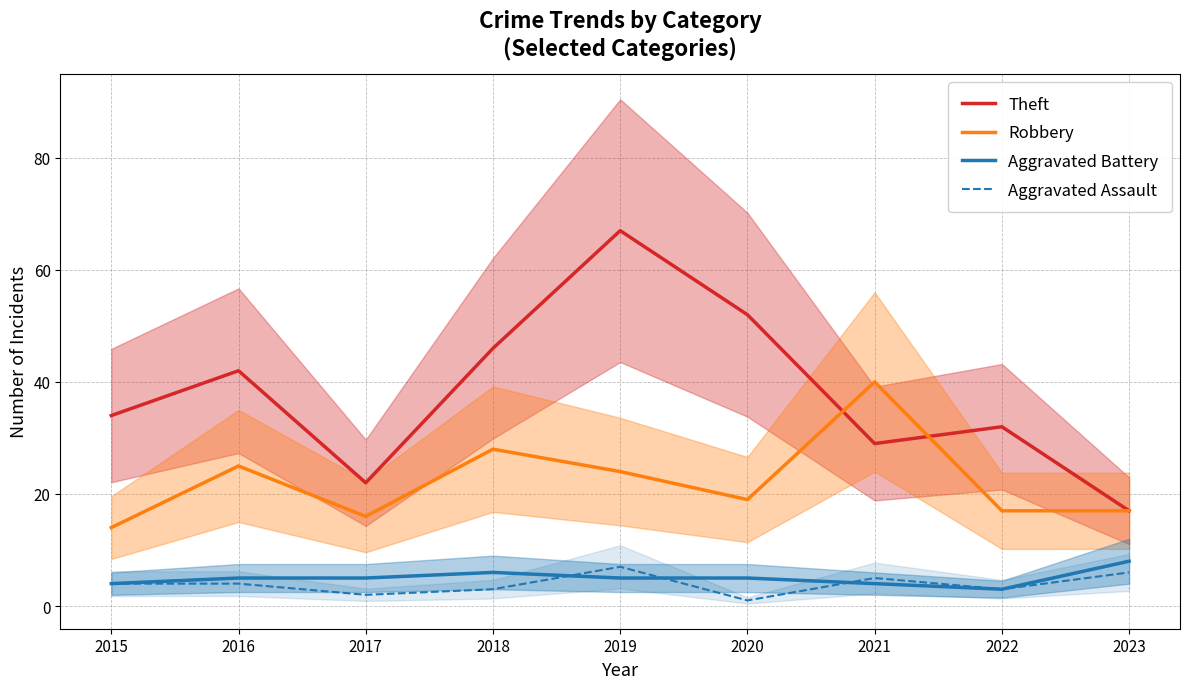

Is the value of Robbery at 2018 greater than the value of Theft at 2023?

Yes